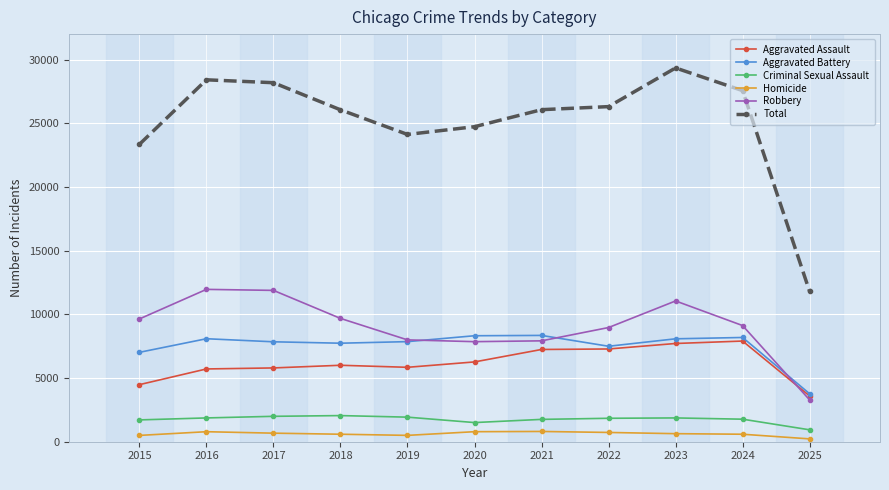

At how many categories does at least one series exceed 21558?

10